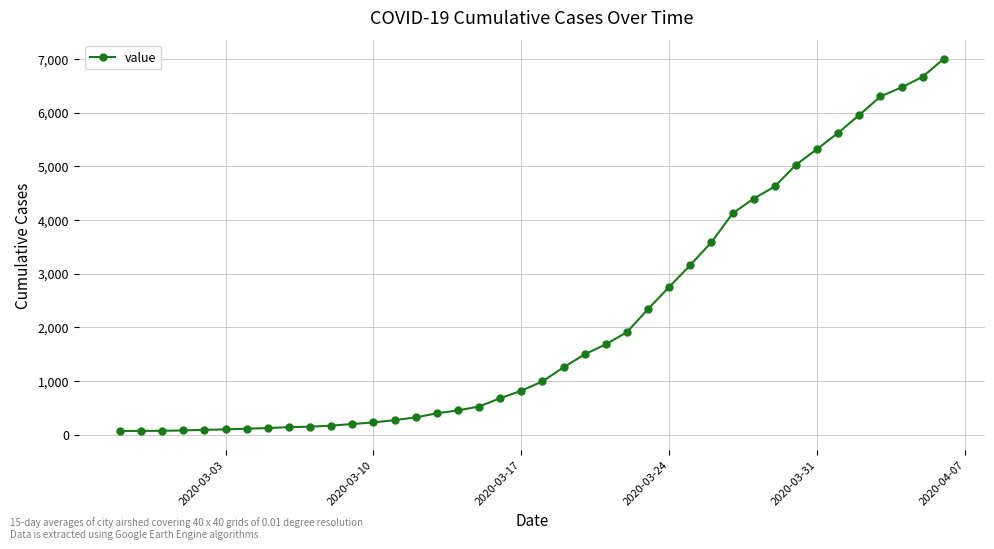

What is the difference between the maximum and minimum values?

6935